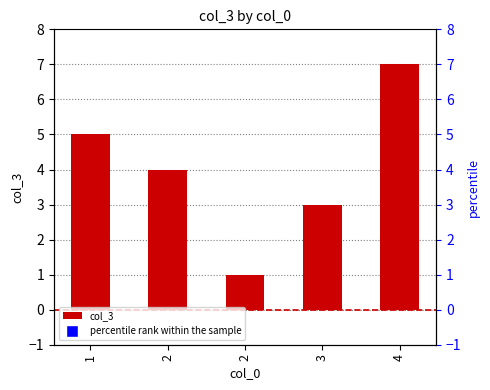

Are the bars horizontal?

No